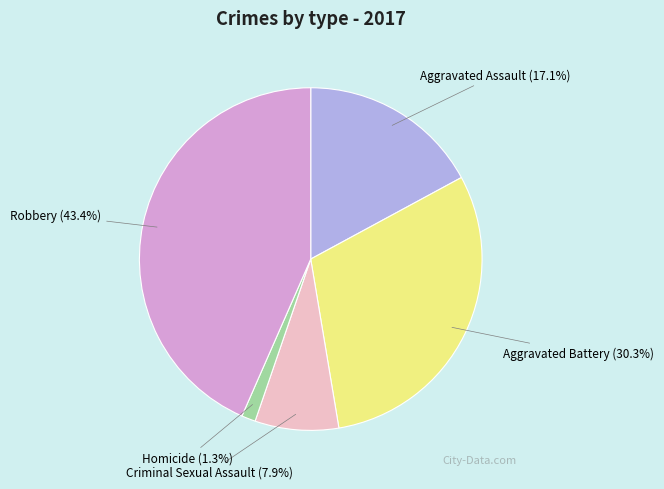

Rank the categories by value from highest to lowest.

Robbery, Aggravated Battery, Aggravated Assault, Criminal Sexual Assault, Homicide